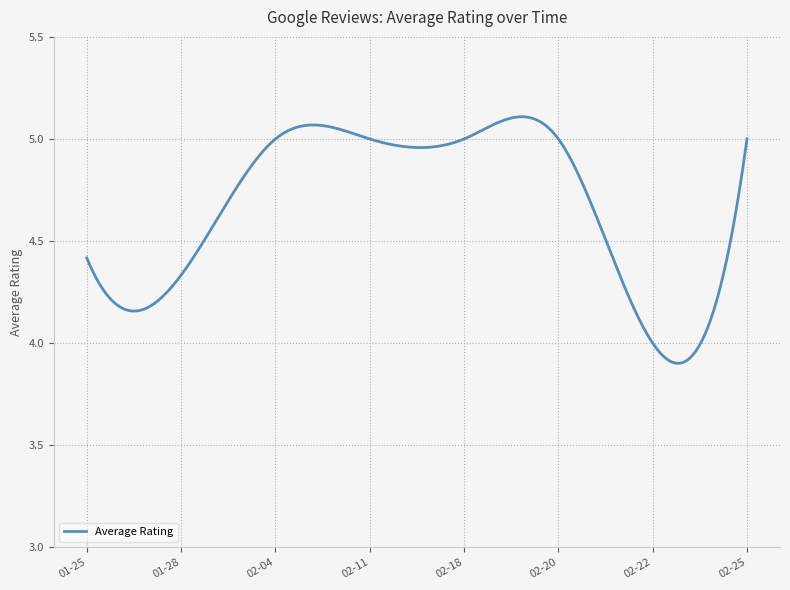

What is the difference between the maximum and minimum values?

1.2